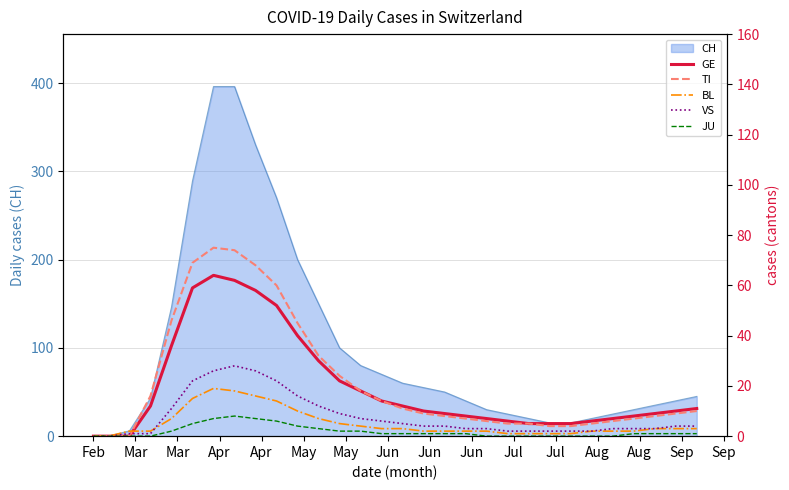

Which label corresponds to the smallest value in the chart?

Feb